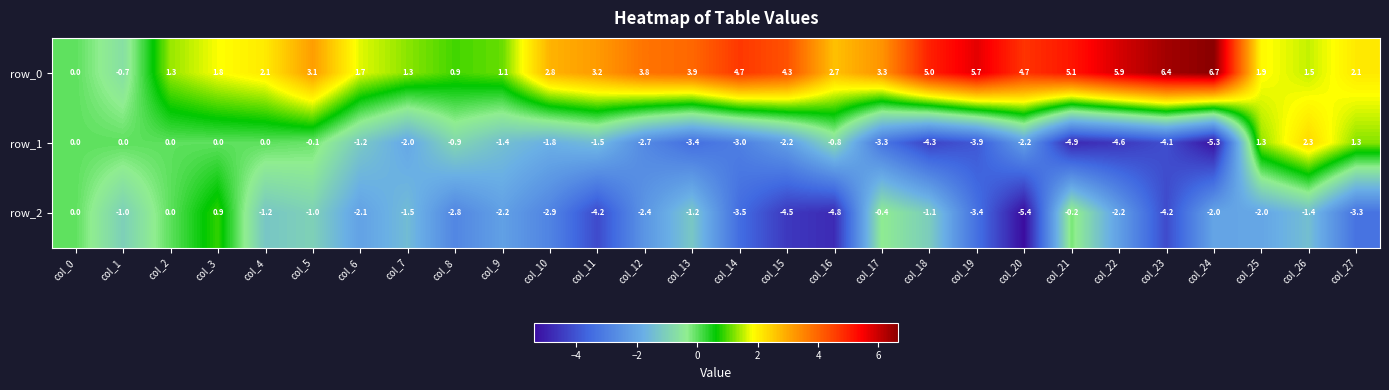

What is the difference between the highest and lowest values at col_21?

10.0